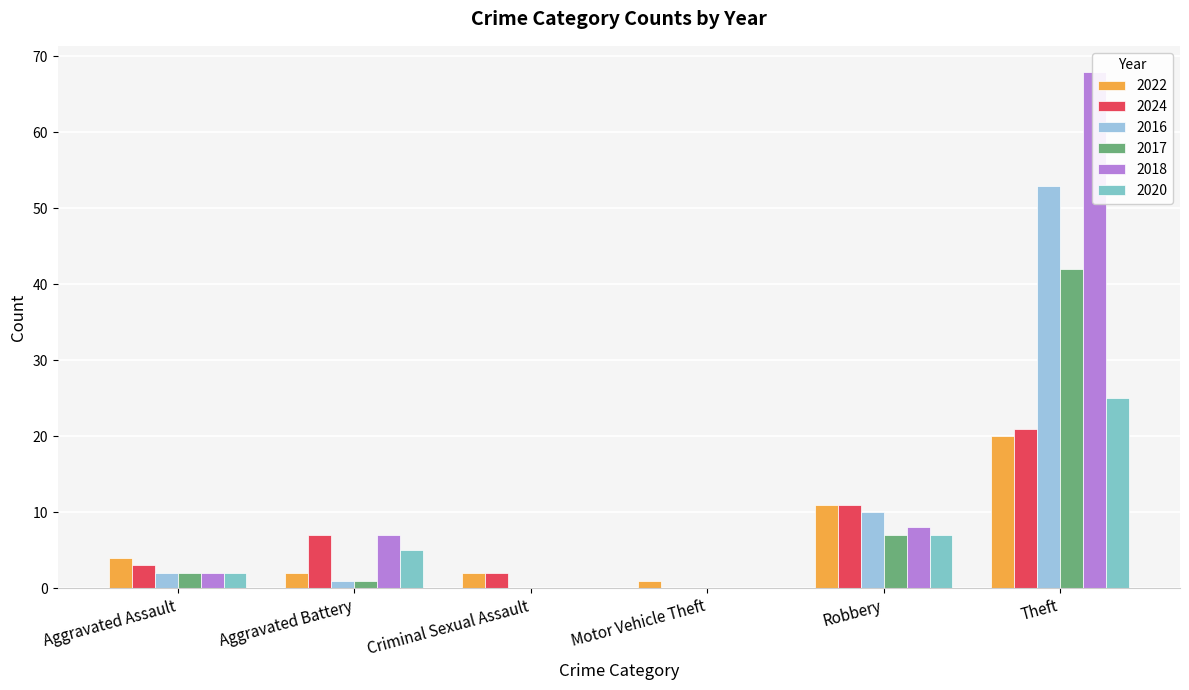

Where is 2018 nearest to the value 34?

Robbery